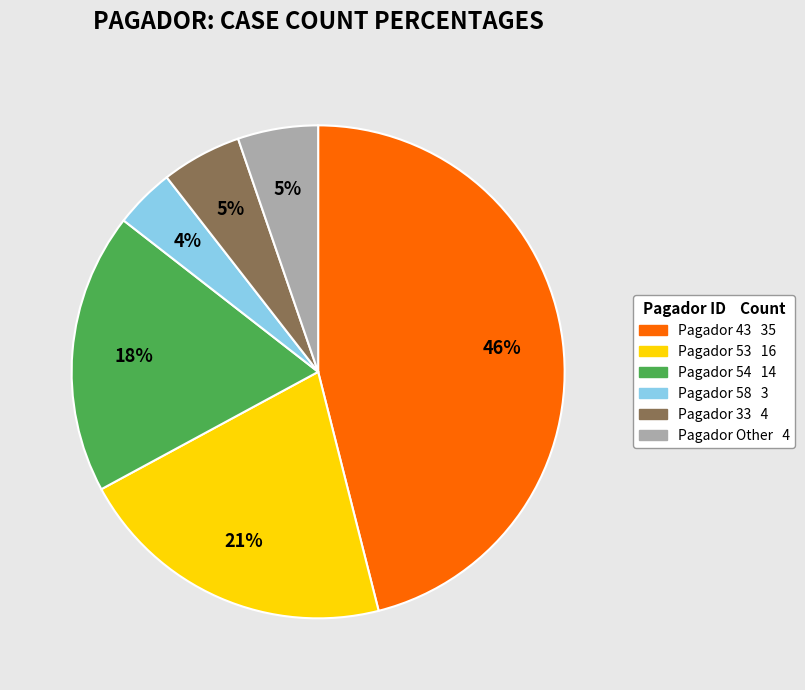

To the nearest percent, what is the difference between the largest and smallest slice percentages?

42%